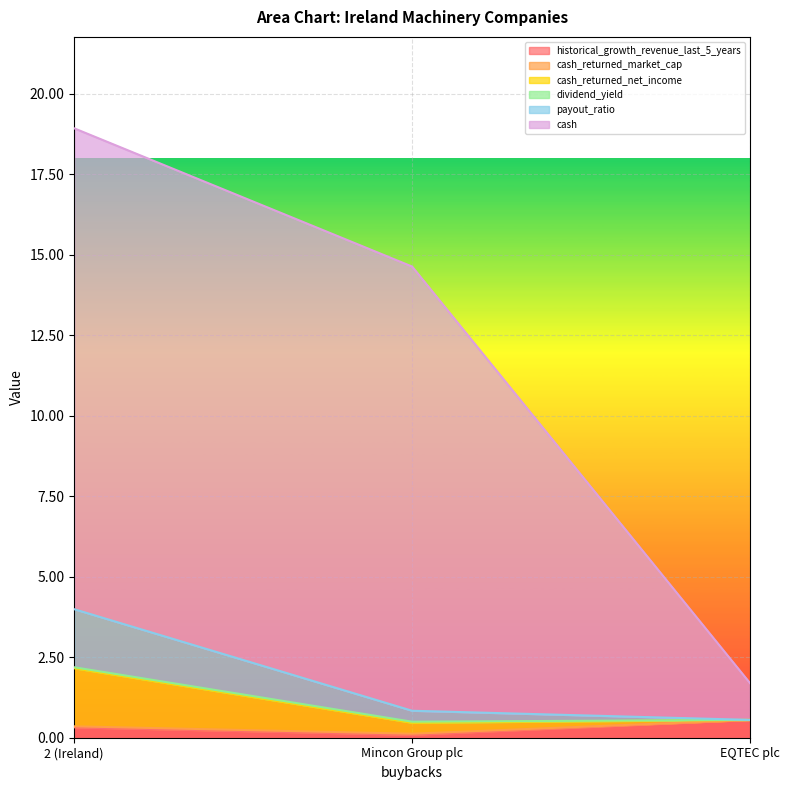

What is the greatest value displayed?

18.9